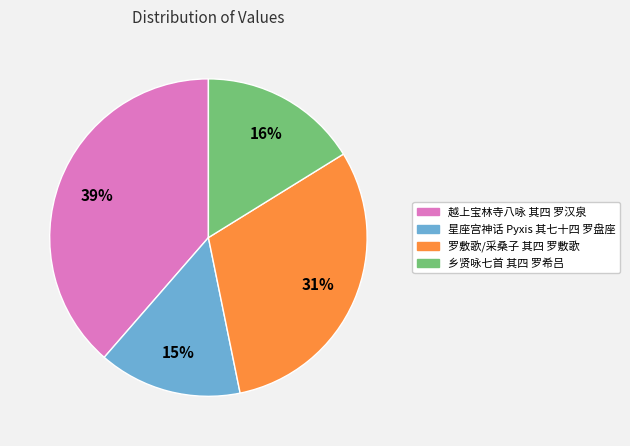

Rank the categories by value from lowest to highest.

星座宫神话 Pyxis 其七十四 罗盘座, 乡贤咏七首 其四 罗希吕, 罗敷歌/采桑子 其四 罗敷歌, 越上宝林寺八咏 其四 罗汉泉